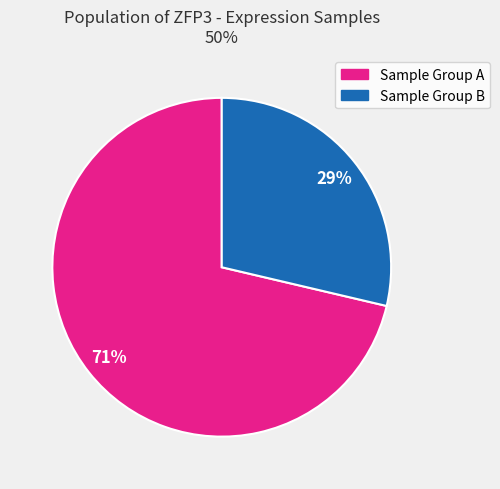

To the nearest percent, what is the average slice percentage?

50%